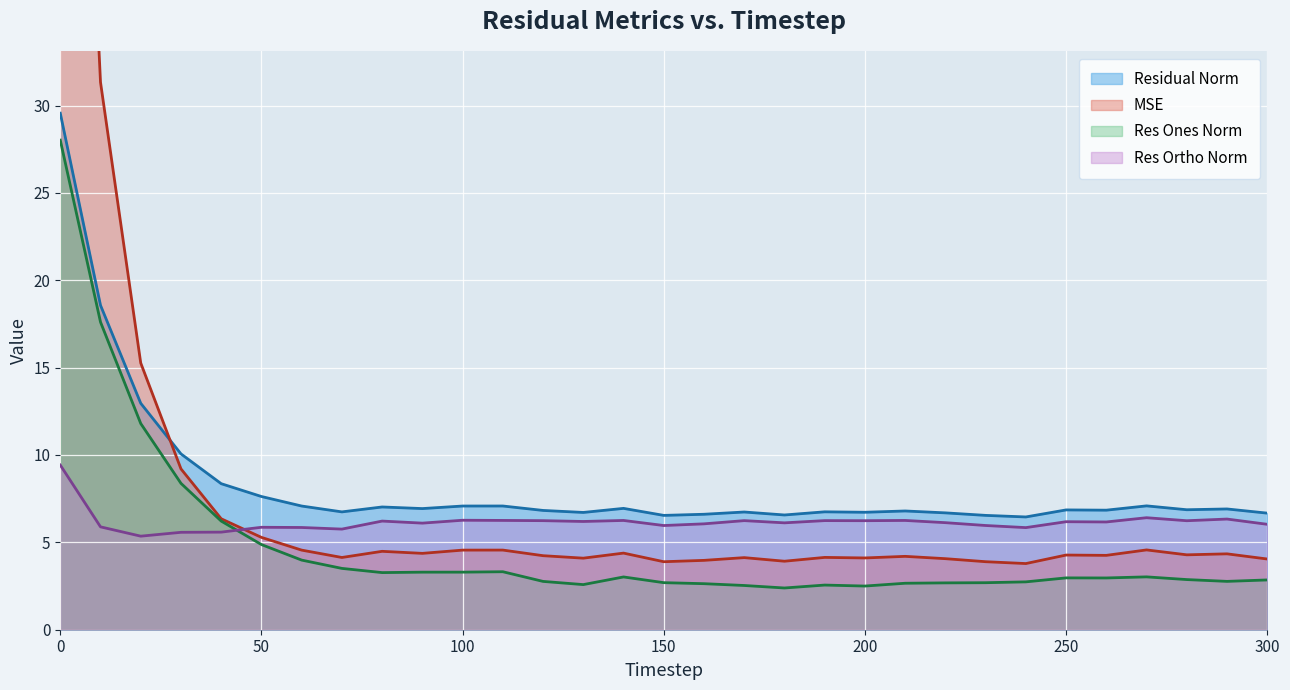

What are all the series names shown in the legend?

mse, res_ones_norm, res_ortho_norm, residual_norm